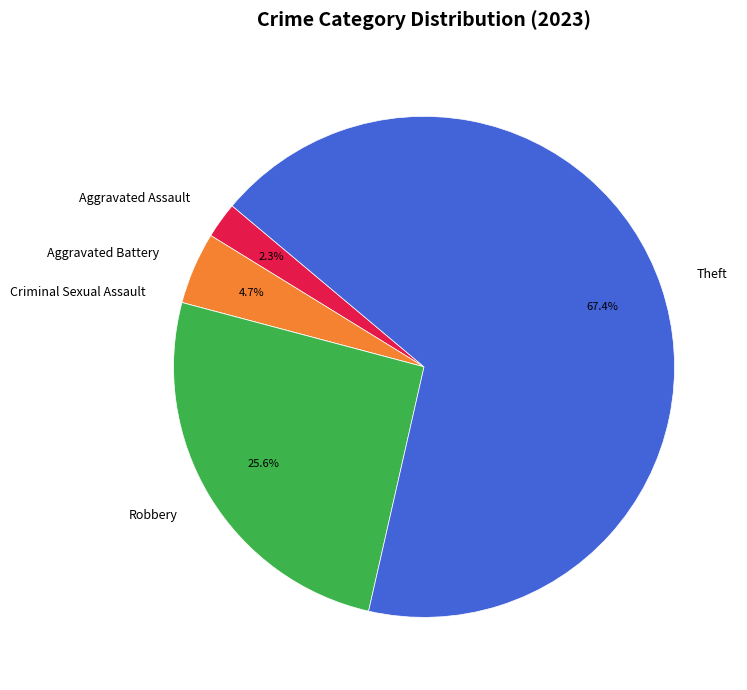

What percentage is the Aggravated Battery slice, to the nearest percent?

5%